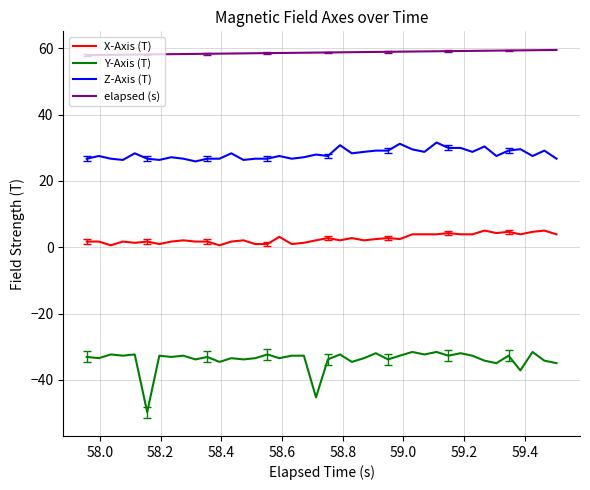

True or false: Z-Axis (T) and Y-Axis (T) intersect in this chart.

False